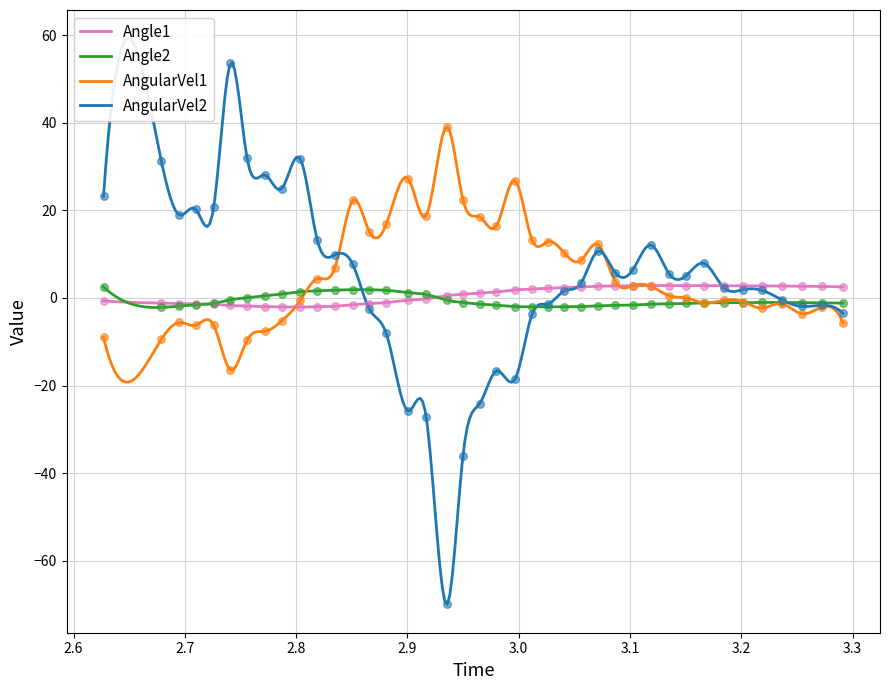

Is the value of AngularVel1 at 30 greater than the value of AngularVel2 at 10?

No